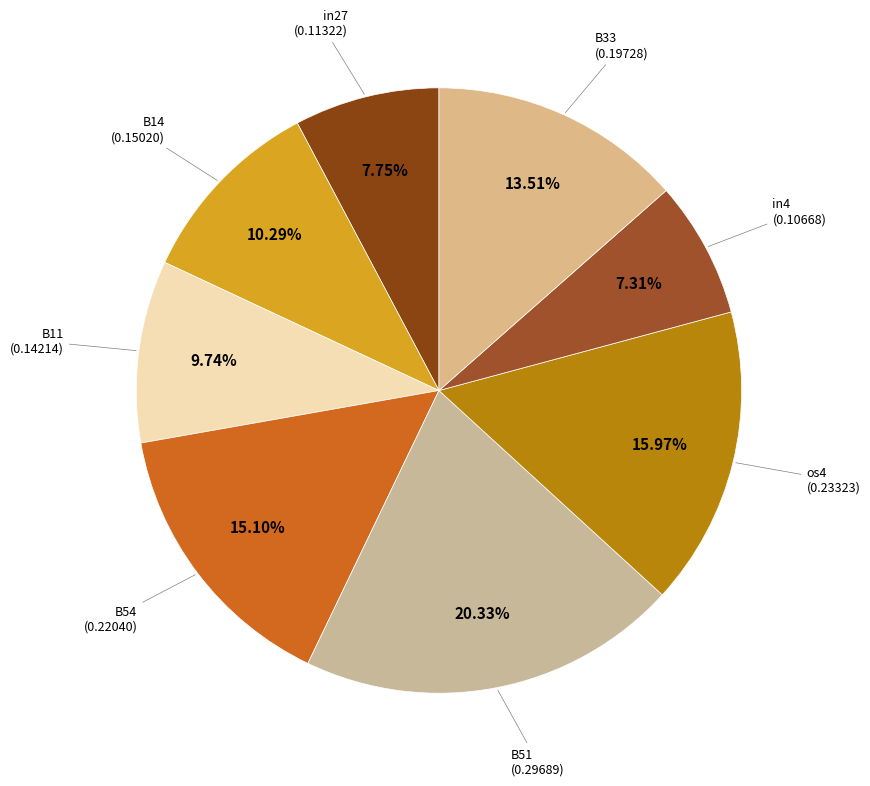

Count the number of slices in the pie.

8